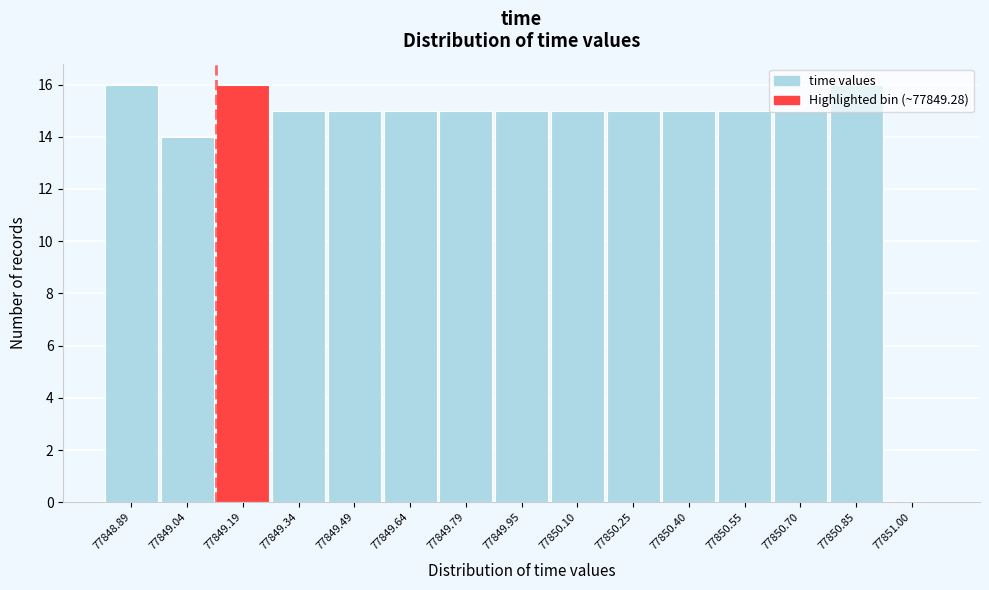

What is the sum of the values at 77850.25 and 77850.85?

31